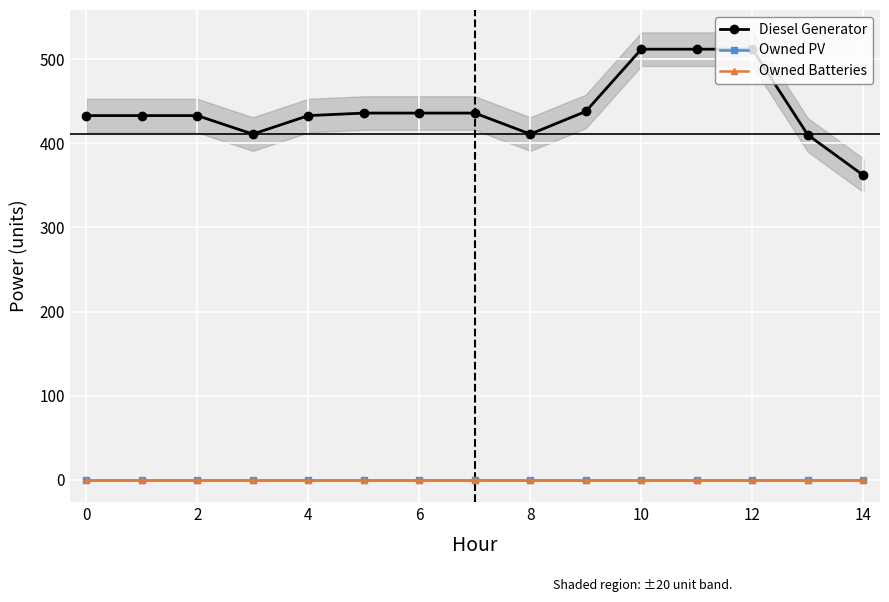

Which category has the highest value across all series?

10